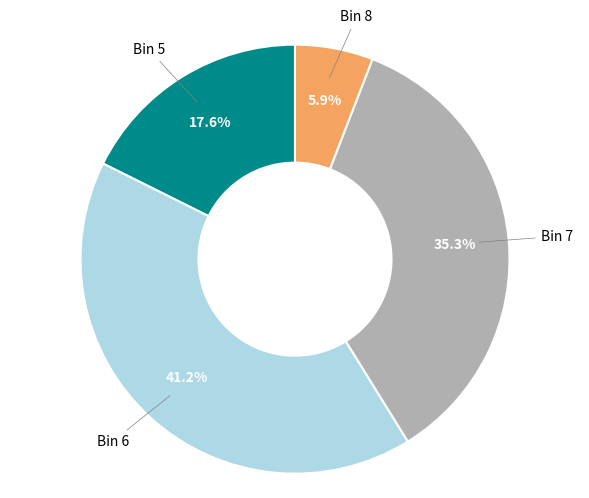

Is there any slice that represents more than half of the pie?

No